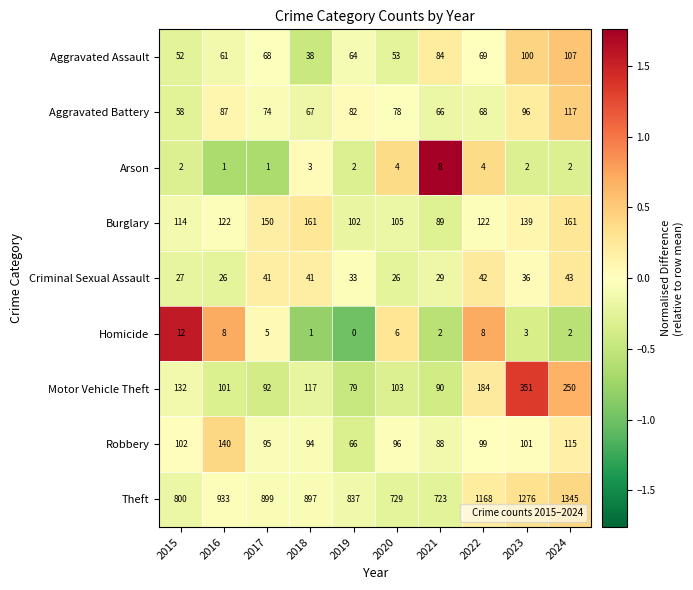

How many series are shown in this chart?

9